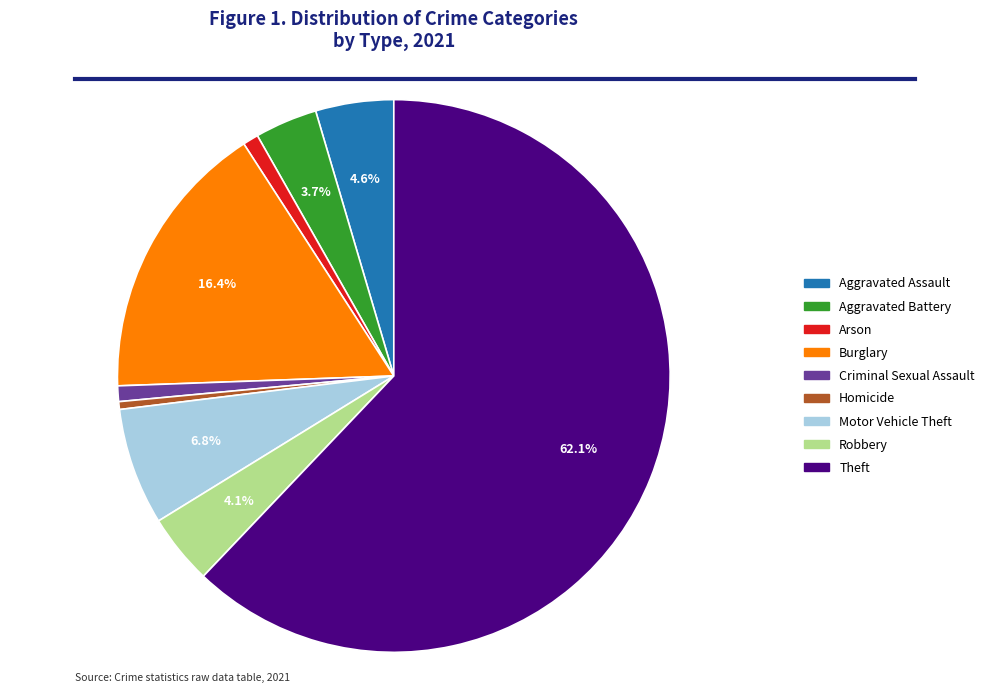

Does Theft account for over 50% of the chart?

Yes